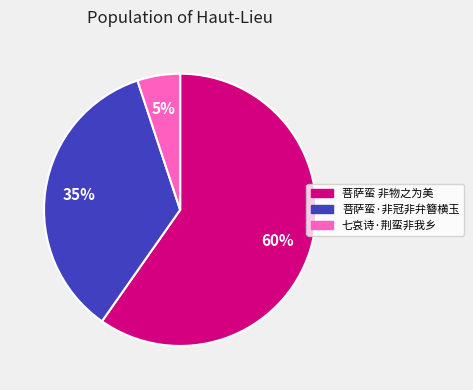

Which has a higher value, 菩萨蛮·非冠非弁簪横玉 or 菩萨蛮 非物之为美?

菩萨蛮 非物之为美